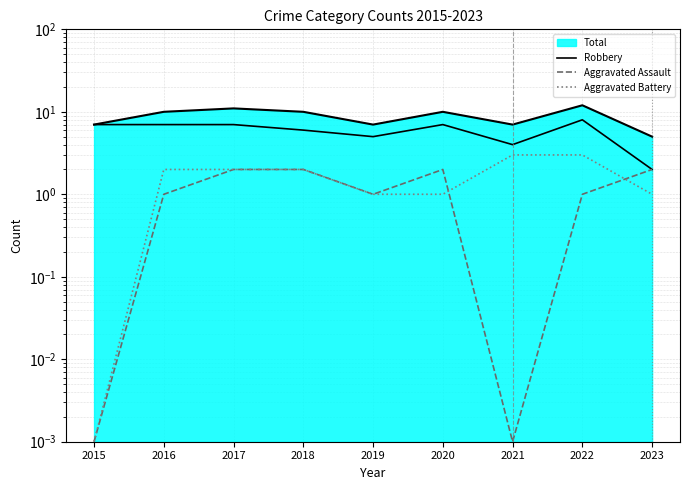

Is it true that Aggravated Battery equals 3.0 at 2021?

True